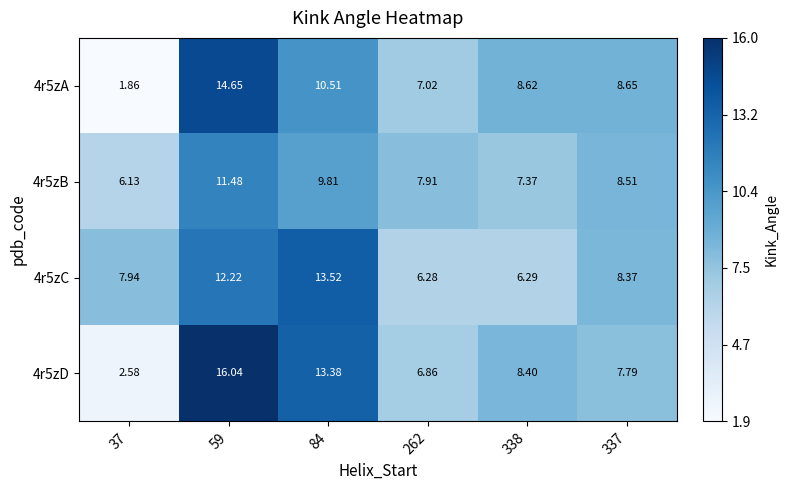

How many data points in 4r5zC are above 8?

3